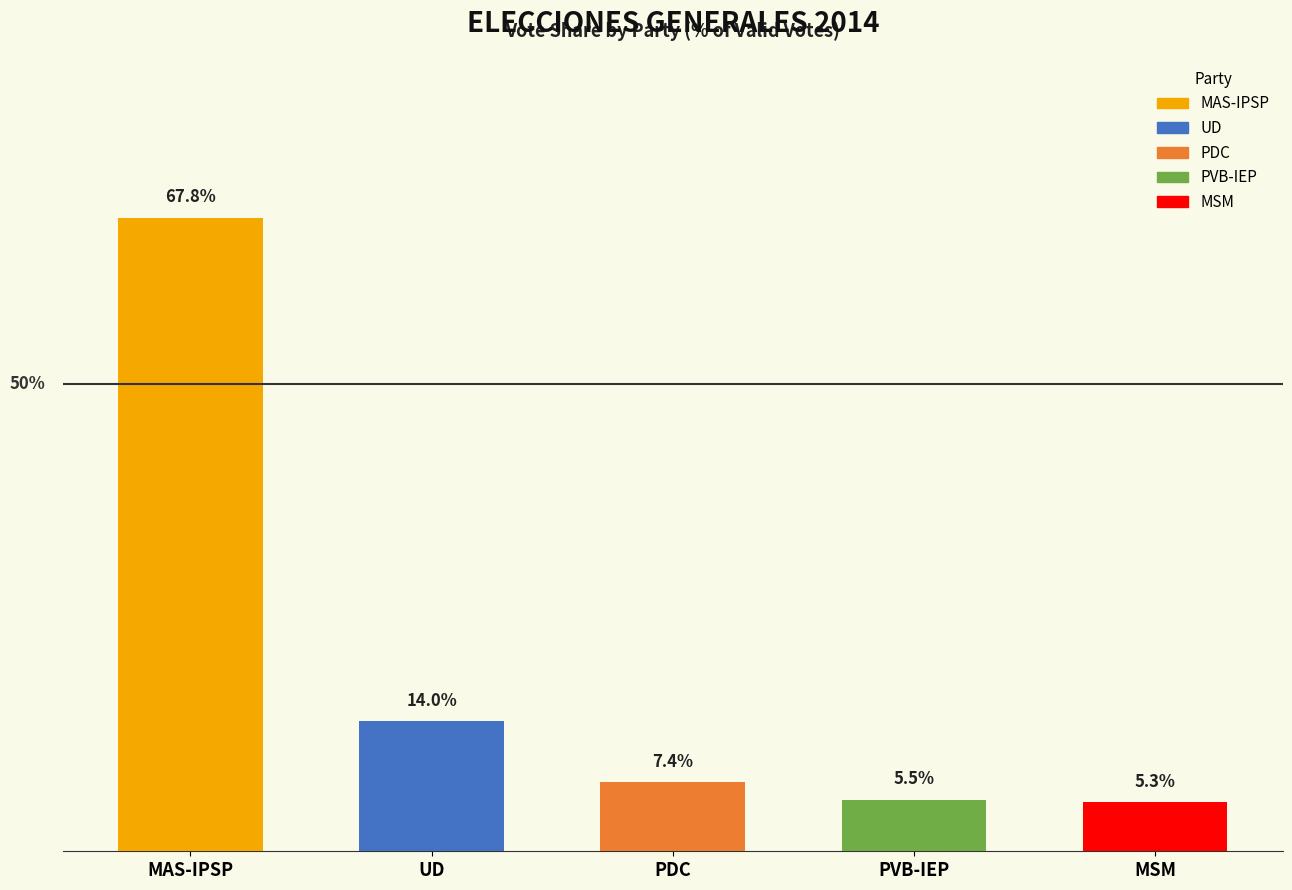

List the labels in order of value, largest first.

MAS-IPSP, UD, PDC, PVB-IEP, MSM